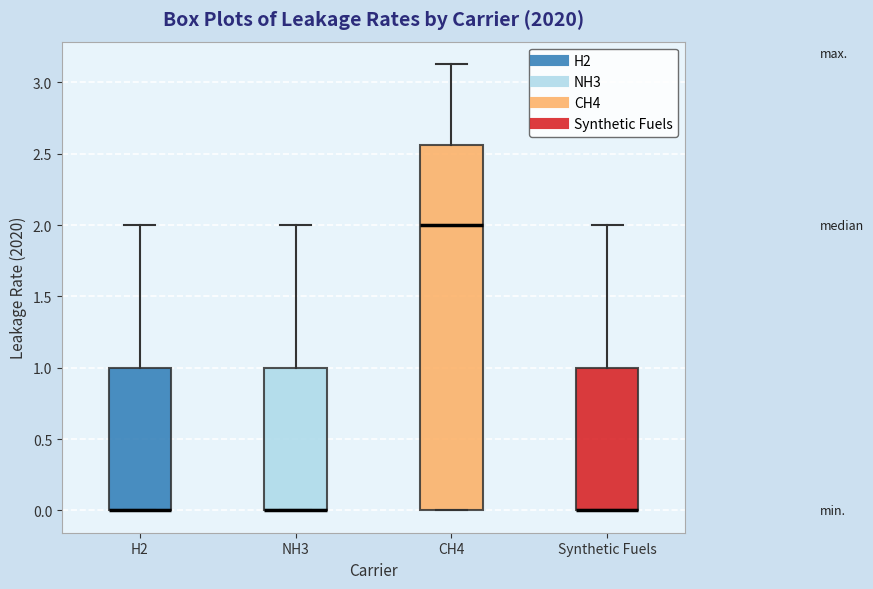

Reading left to right, transcribe this box plot: for each box, give where its median line is, the range the box spans, and where its two whiskers end, as read against the y-axis. The values are not printed on the chart, so give them approximately, as read against the axis.

H2: median 0.00 (drawn on the box's lower edge), box 0.00 to 1.00, whiskers 0.00 to 2.00
NH3: median 0.00 (drawn on the box's lower edge), box 0.00 to 1.00, whiskers 0.00 to 2.00
CH4: median 2.00, box 0.00 to 2.55, whiskers 0.00 to 3.15
Synthetic Fuels: median 0.00 (drawn on the box's lower edge), box 0.00 to 1.00, whiskers 0.00 to 2.00